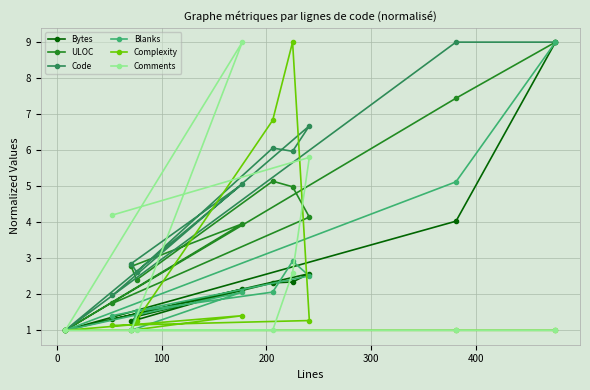

What is the minimum value for Blanks?

1.0